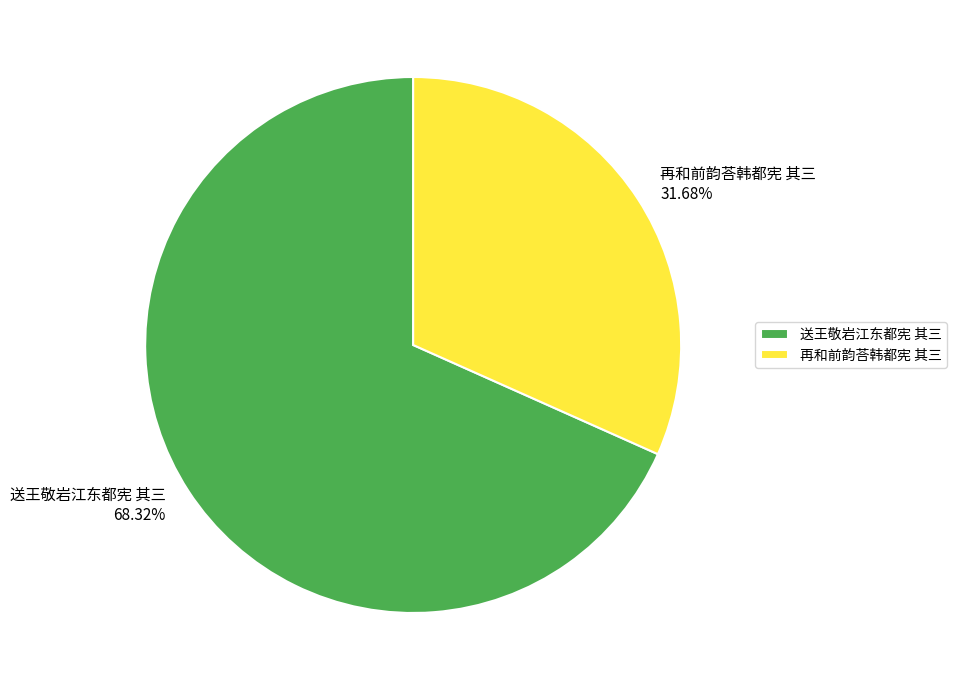

True or false: 再和前韵荅韩都宪 其三 accounts for 20% of the total.

False